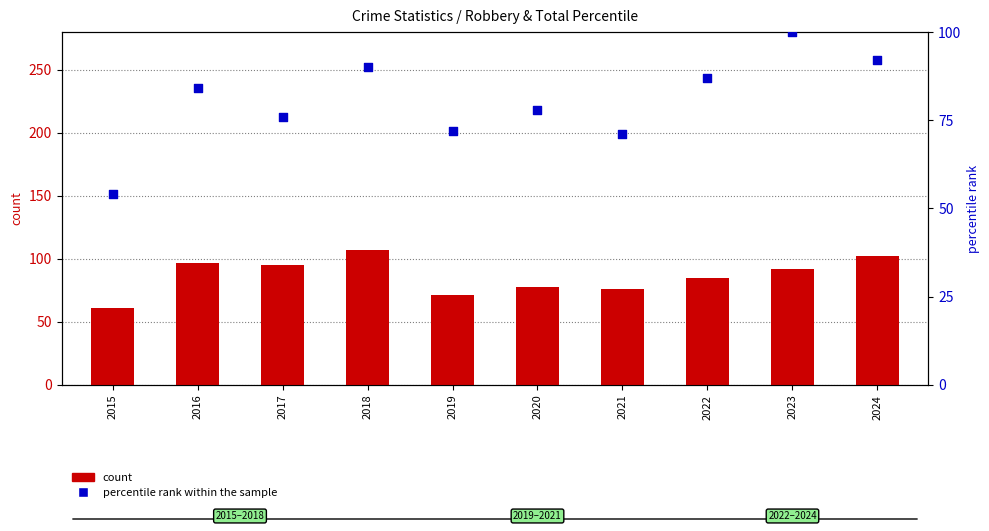

Is the value of percentile rank within the sample at 2017 greater than the value of Robbery at 2021?

No